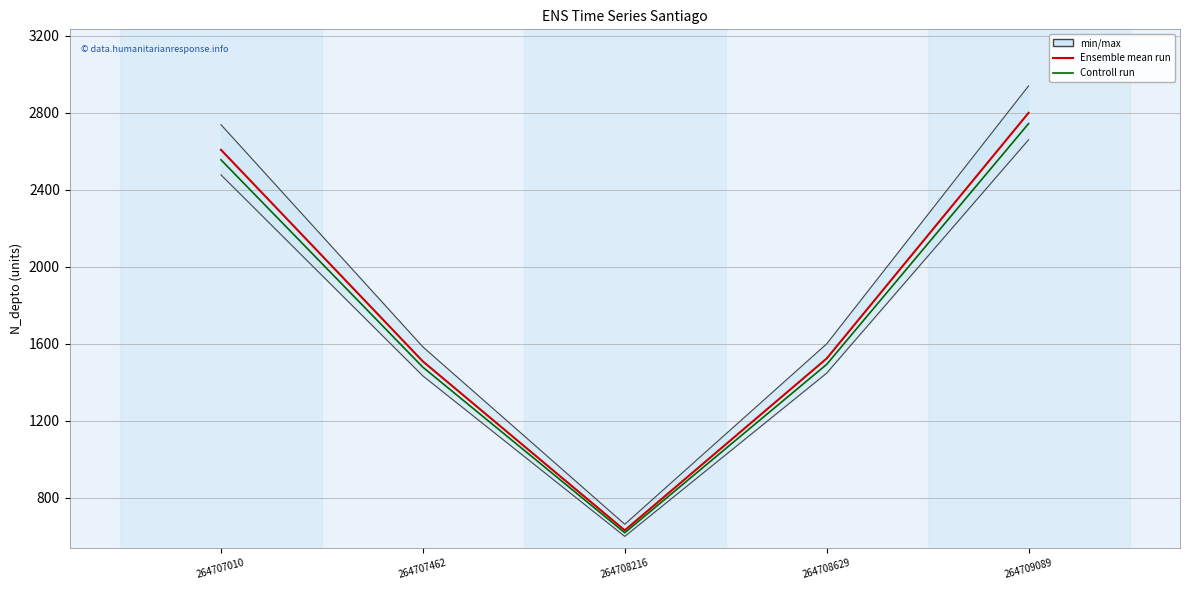

What is the value of the Ensemble mean run point at the 5th from the left?

2800.0